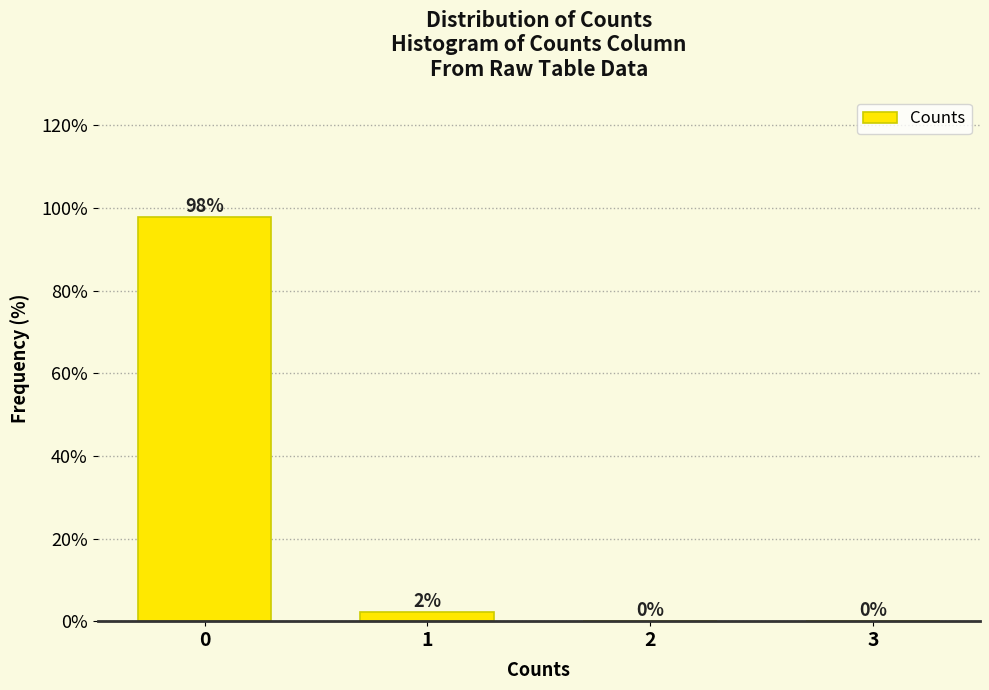

The value at 2 is -33.0. True or false?

False